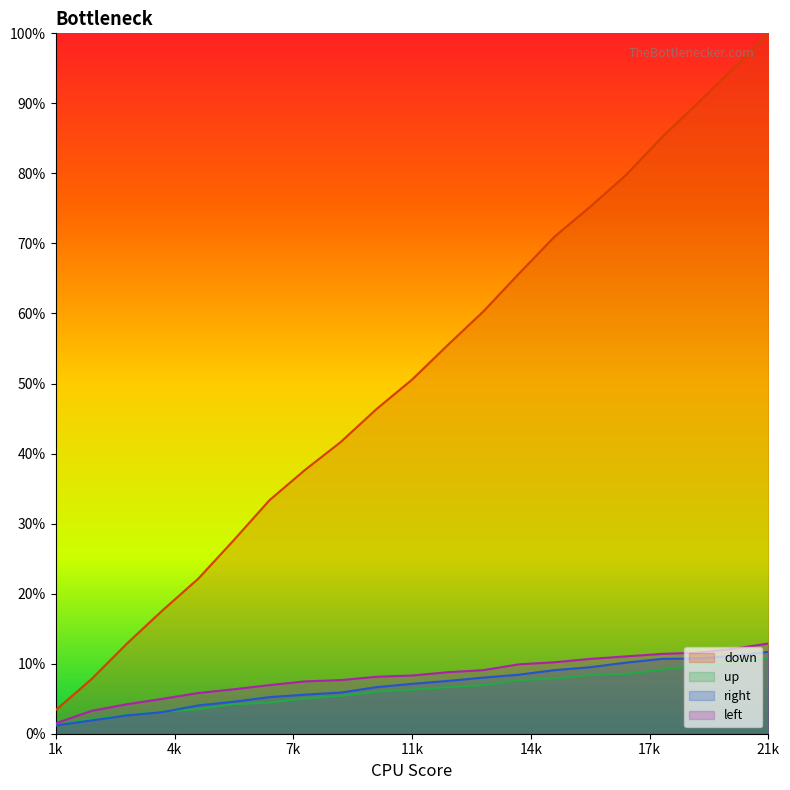

True or false: right has a value of 7.5 at 12000.

True